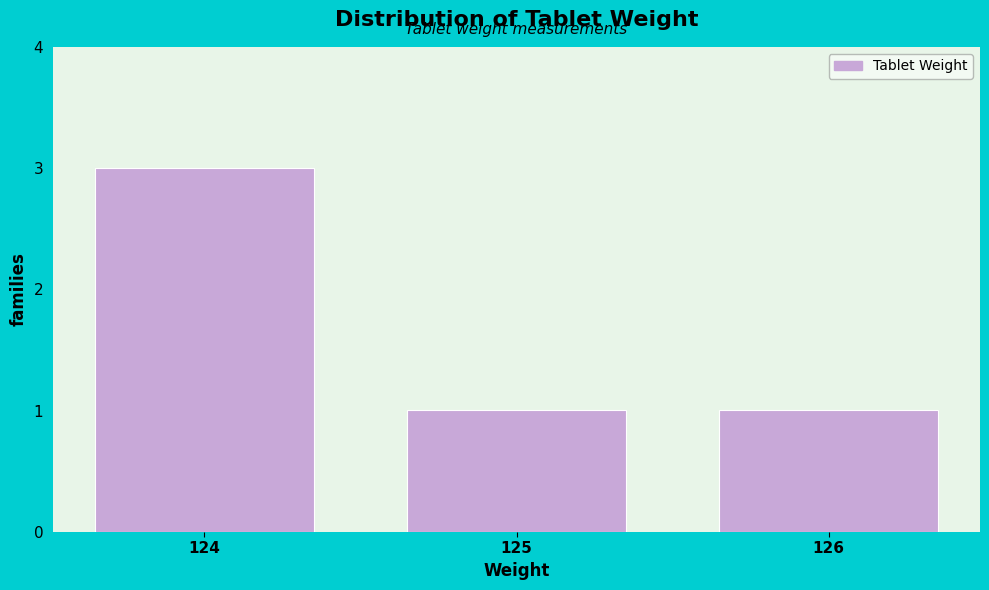

Reading right to left, what are all the values shown in this chart?

1	1	3